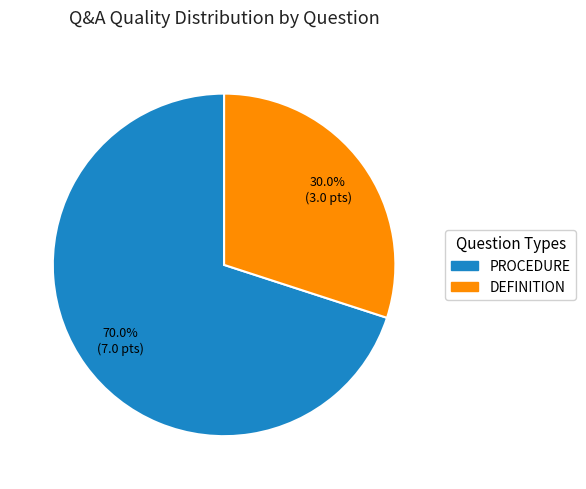

Is there any slice that represents more than half of the pie?

Yes